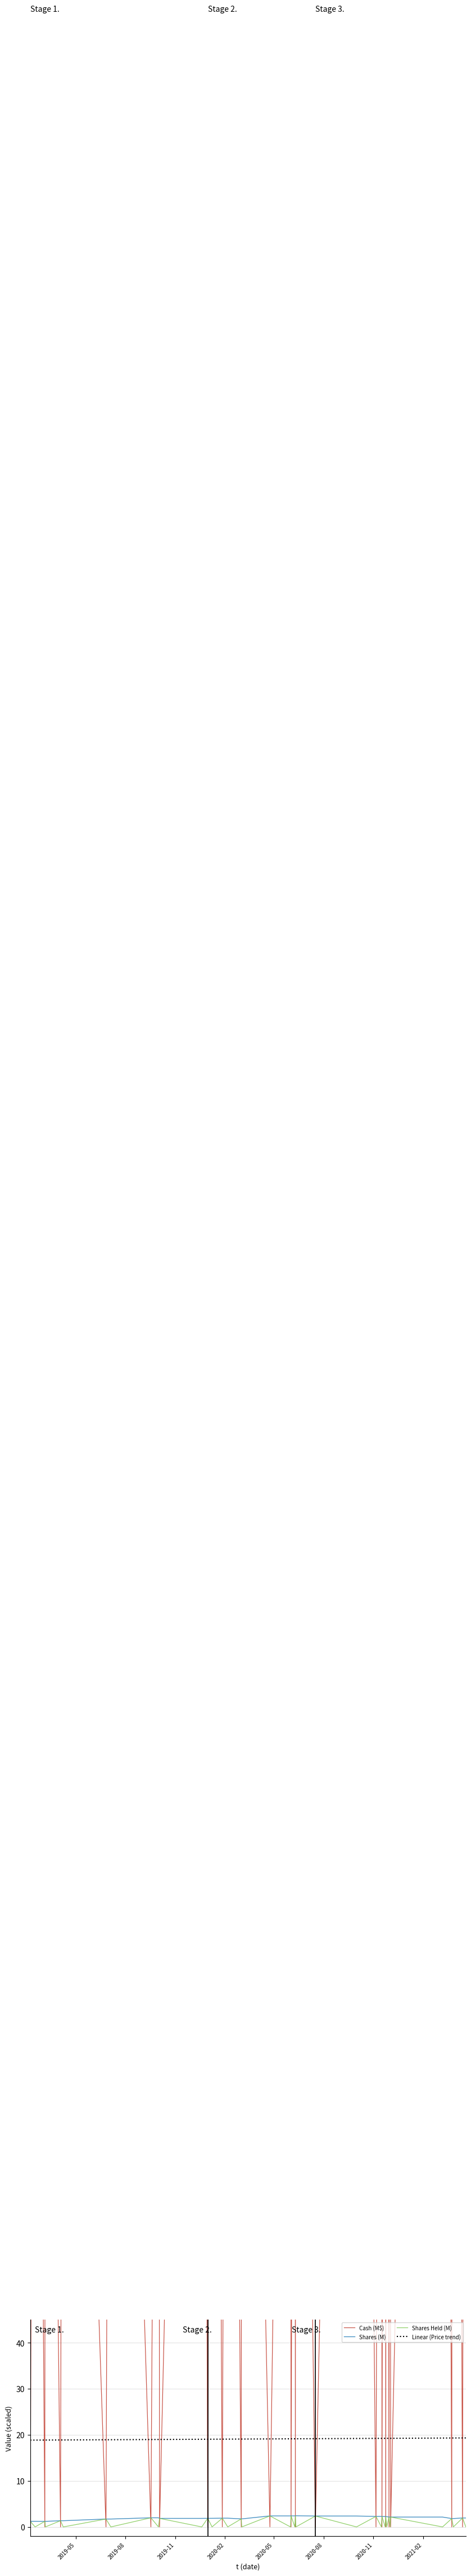

What is the difference between the maximum and minimum values in the Cash (M$) series?

519.8